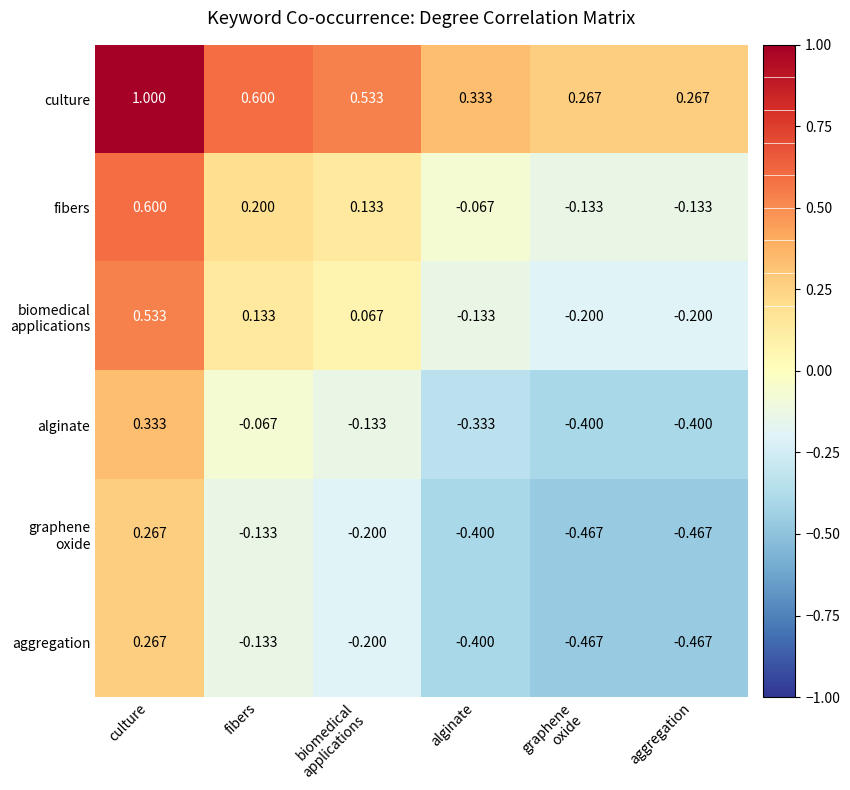

At which category does the chart reach its peak across all series?

culture